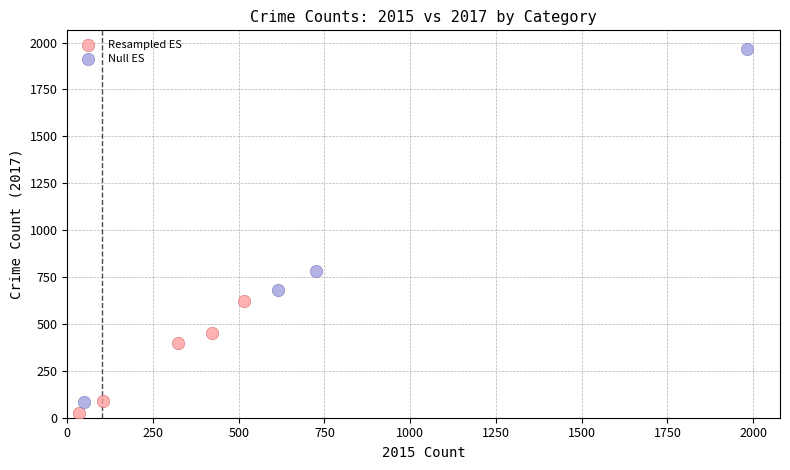

What are all the series names shown in the legend?

Resampled ES, Null ES